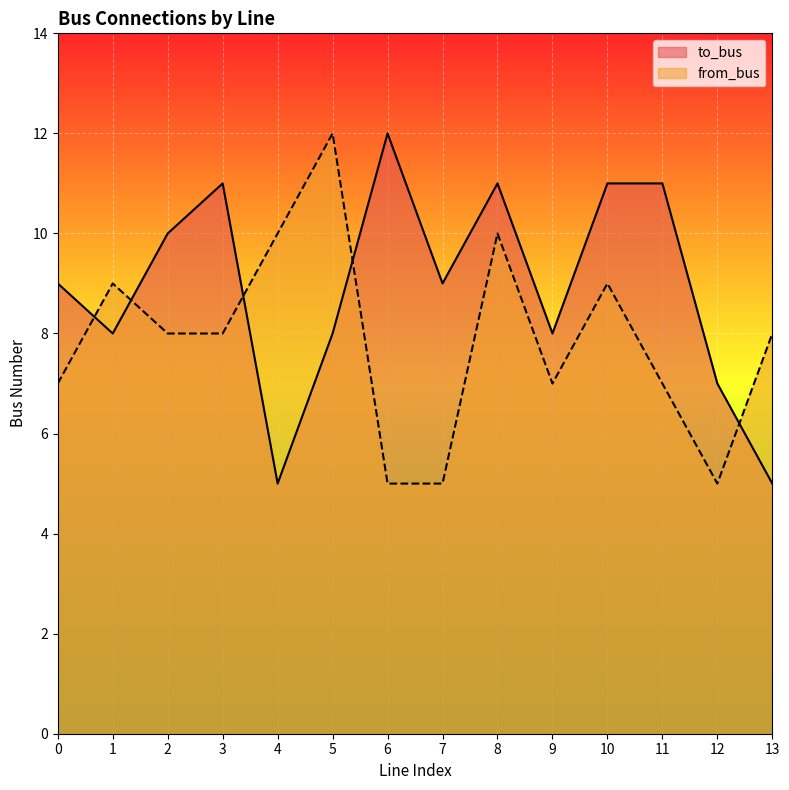

Which series changed the most between 2 and 10?

to_bus